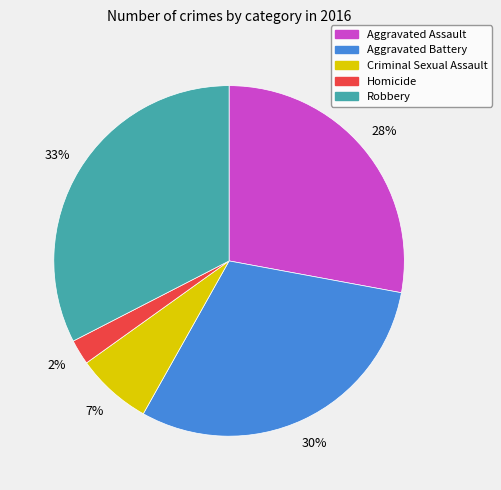

Does Aggravated Battery represent more than half of the total?

No